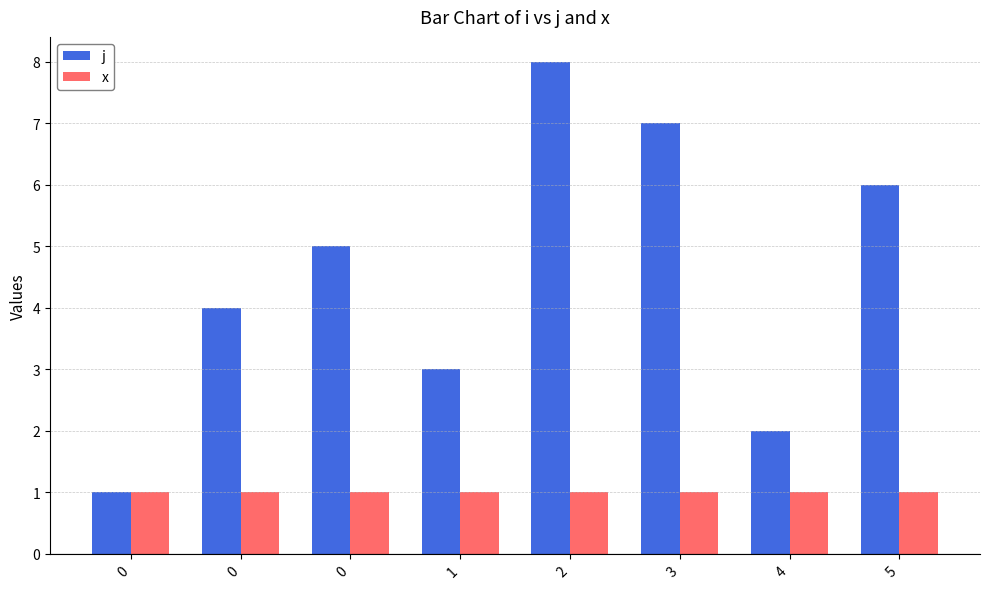

How many series are shown in this chart?

2